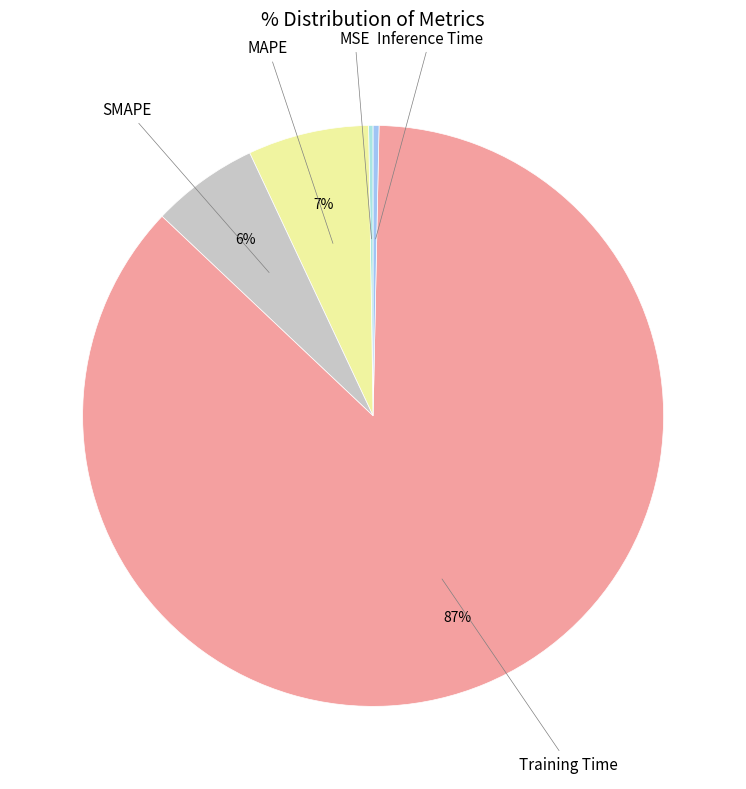

Which slice is the largest?

Training Time